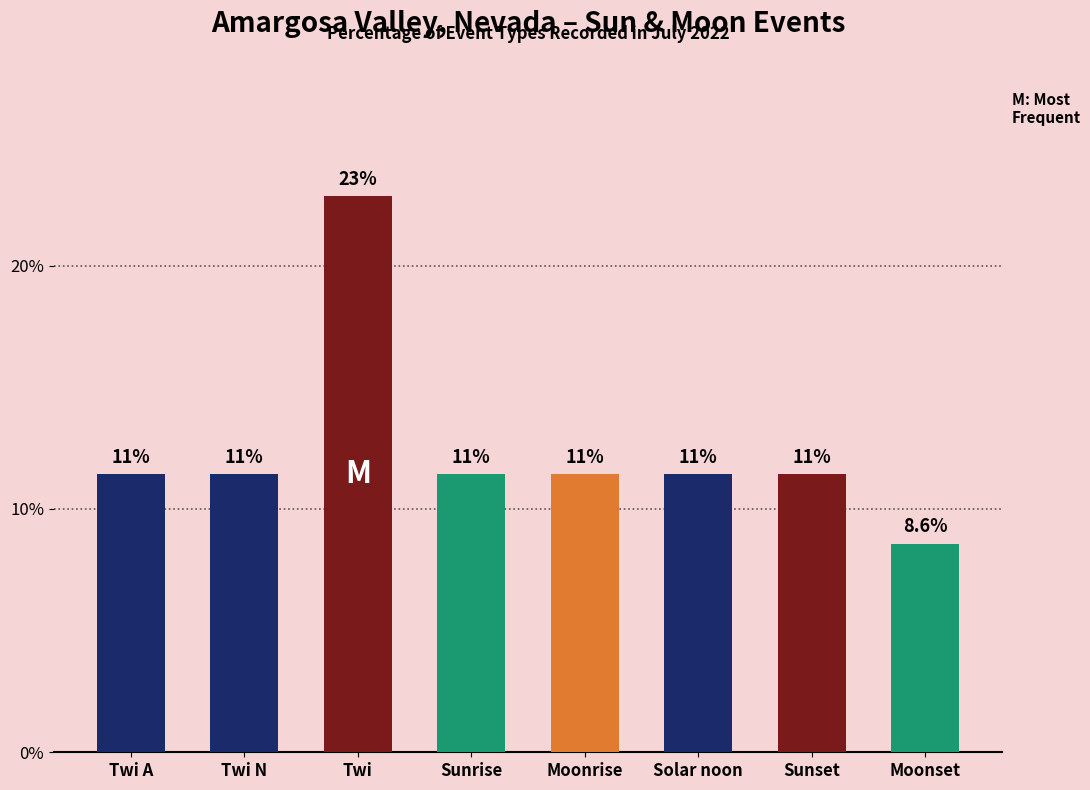

Reading left to right, transcribe all the data shown in this chart.

Twi A=11.4	Twi N=11.4	Twi=22.9	Sunrise=11.4	Moonrise=11.4	Solar noon=11.4	Sunset=11.4	Moonset=8.6